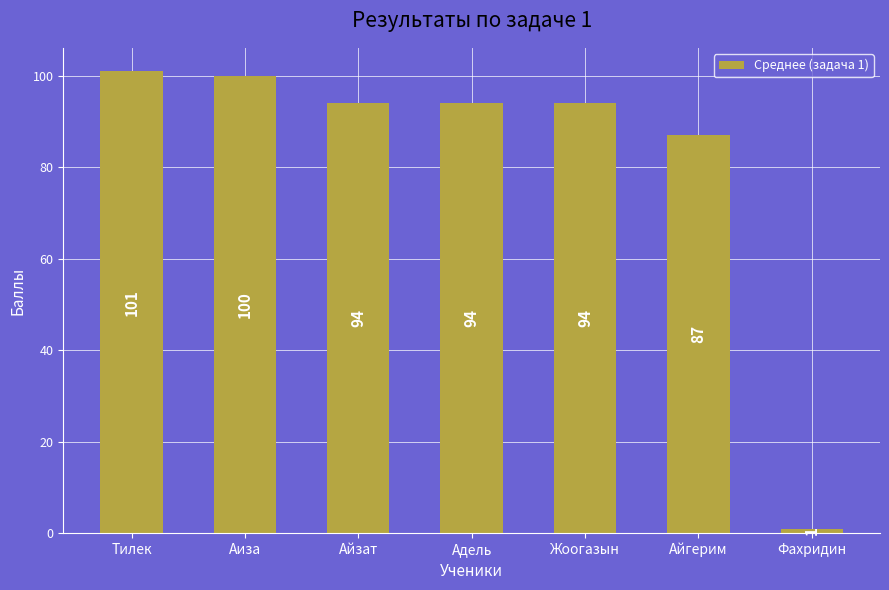

True or false: the data shows 94 at Адель.

True